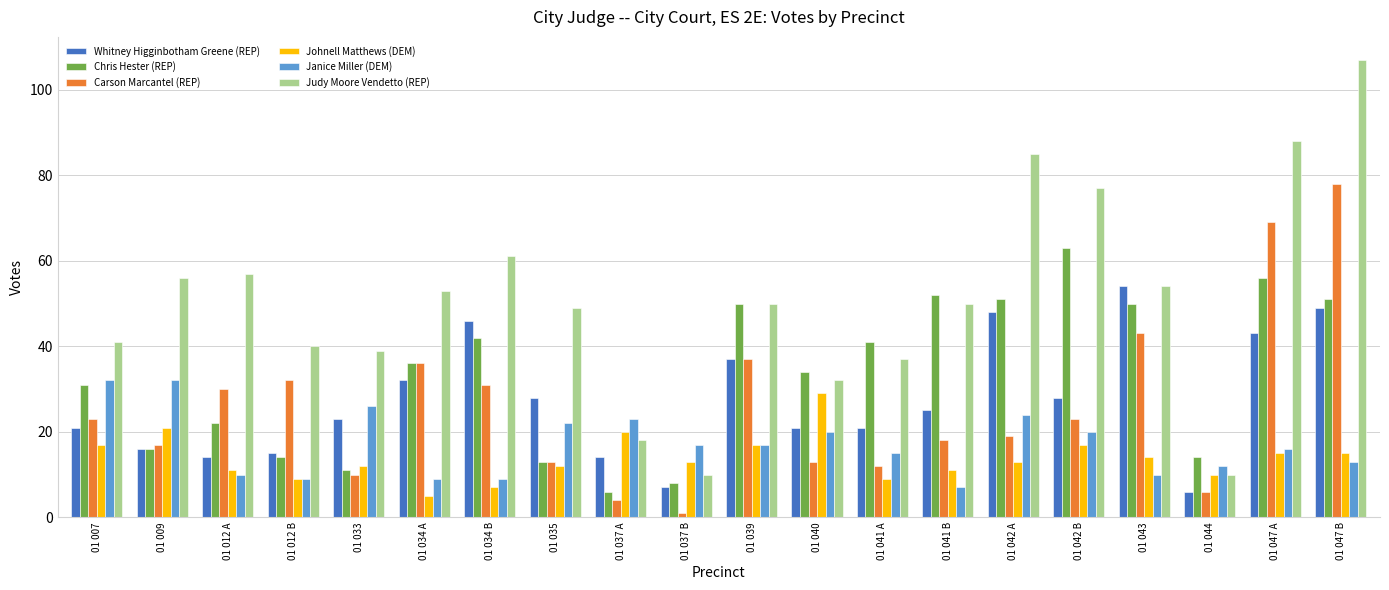

How many bars are there in total?

120